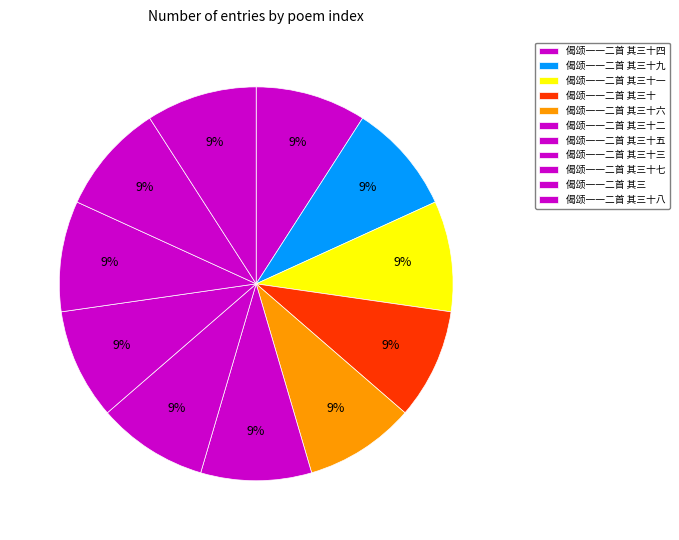

What portion of the pie excludes 偈颂一一二首 其三十五?

90.9%